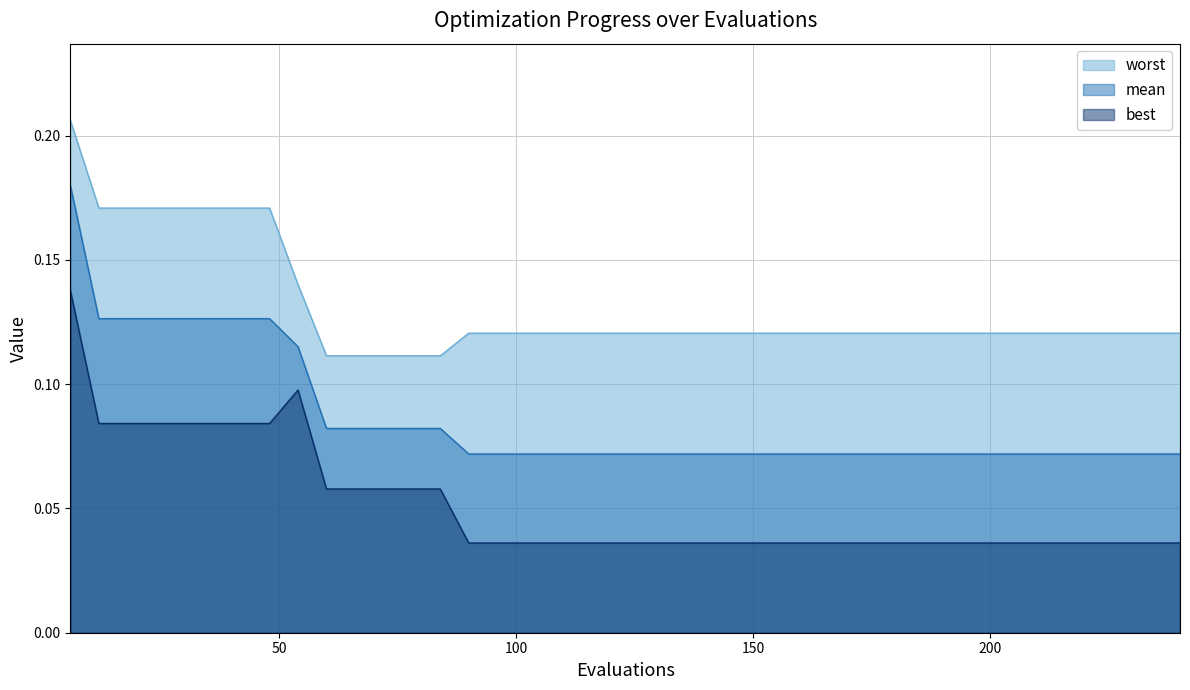

True or false: worst and best cross at least once.

False